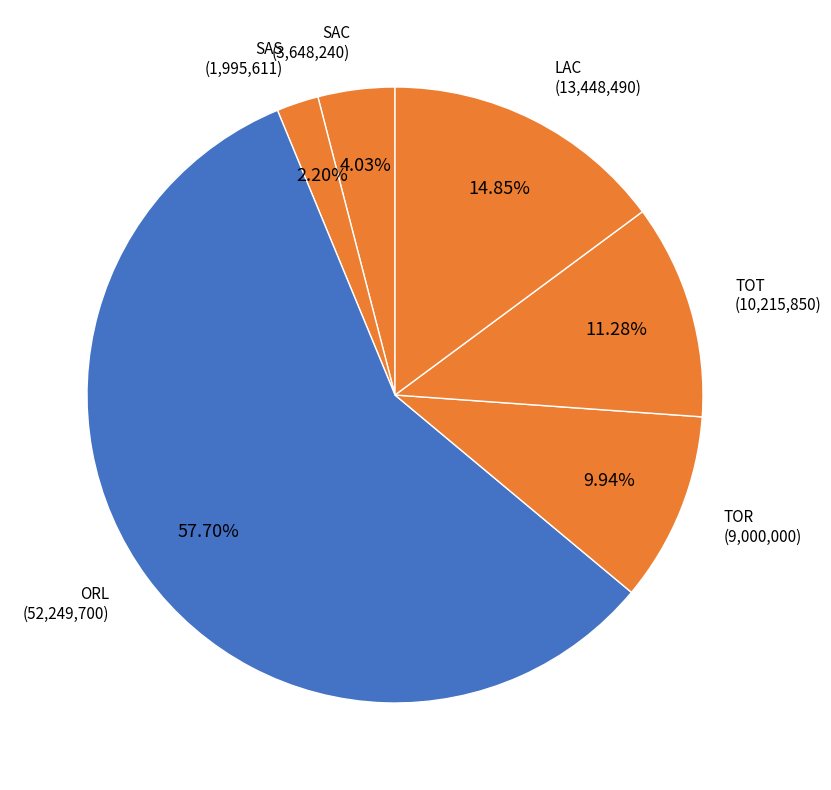

How many slices are in this pie chart?

6